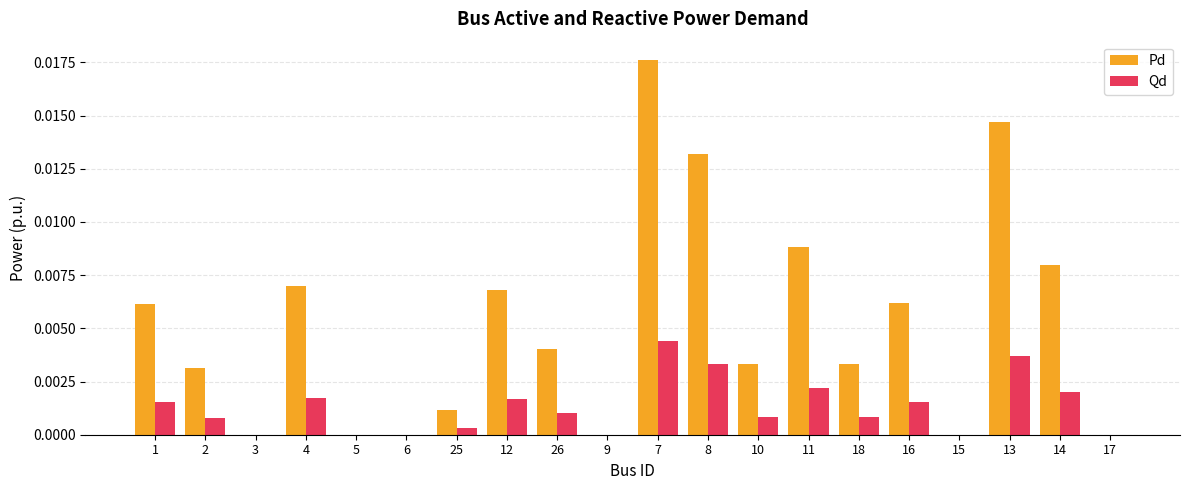

How many data points does each series have?

20